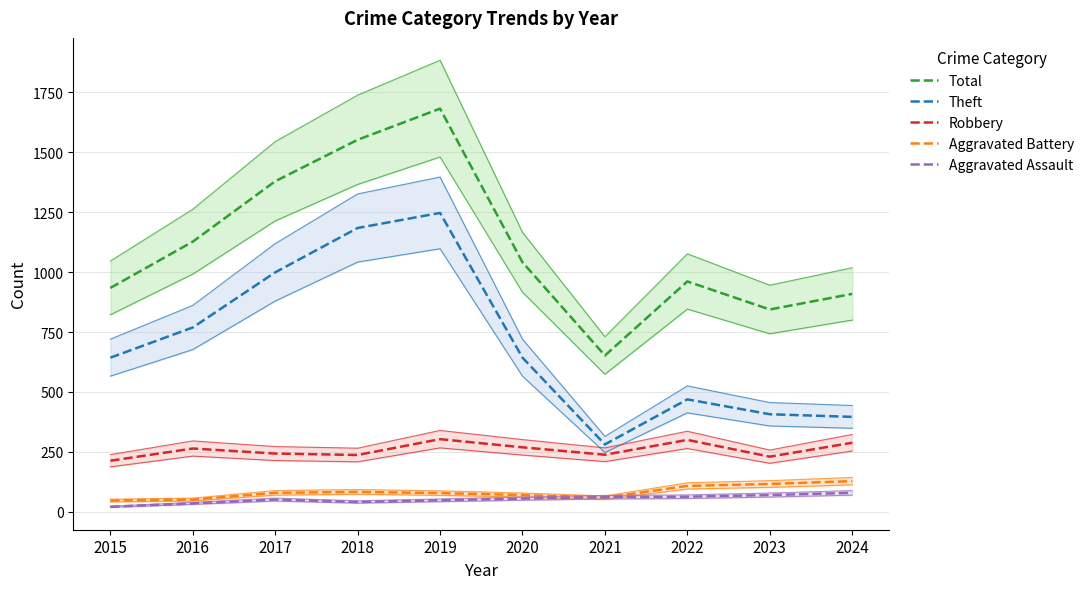

True or false: Total and Theft cross at least once.

False